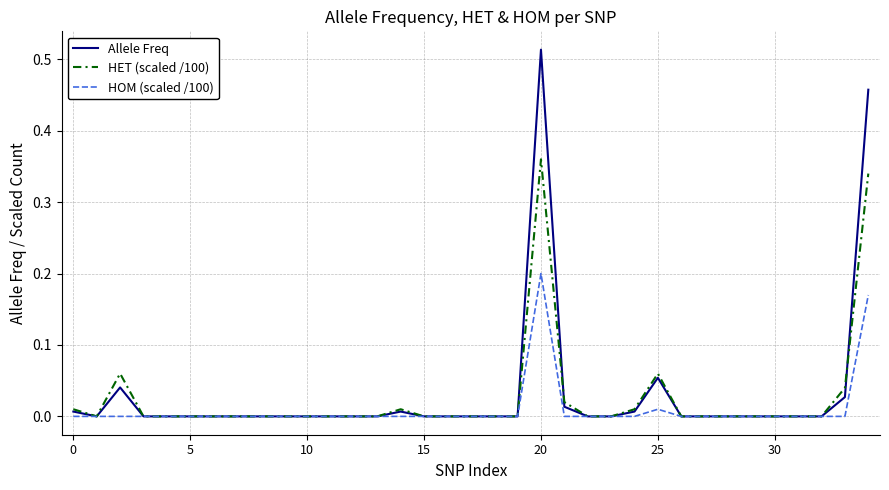

How many distinct data groups are displayed?

3